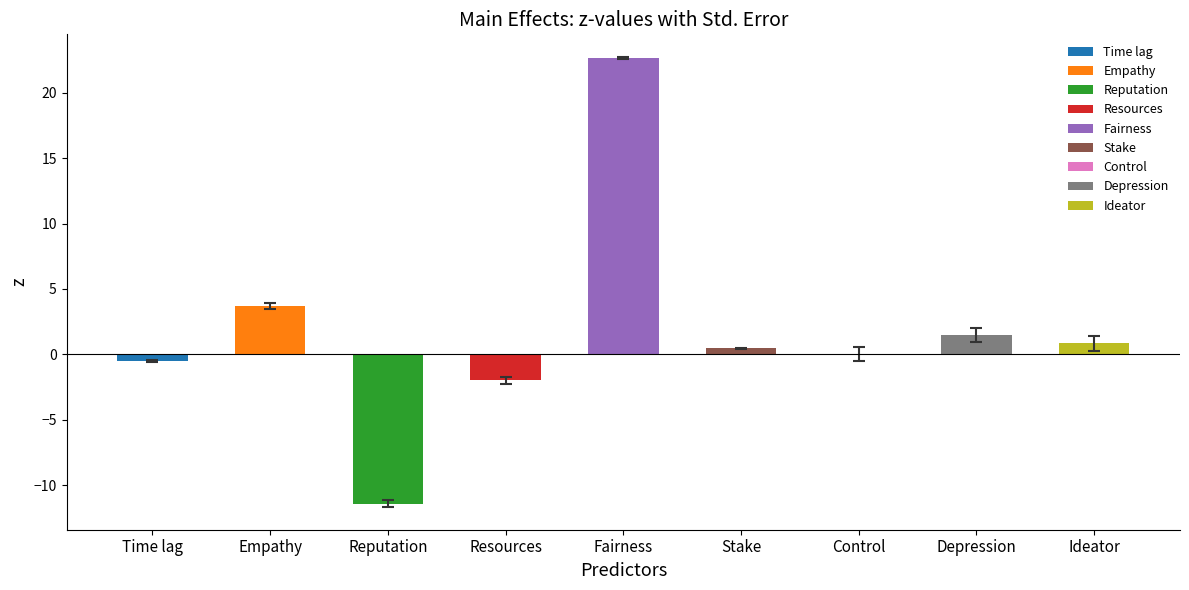

What is the spread (max minus min) of values at Resources?

2.3